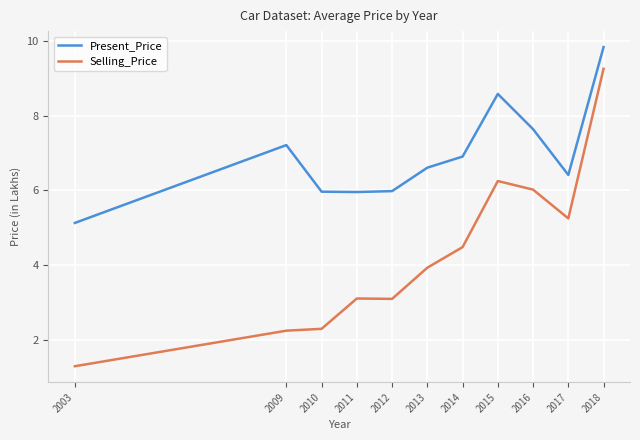

What is the difference between the Present_Price values at 2018 and 2003?

4.7